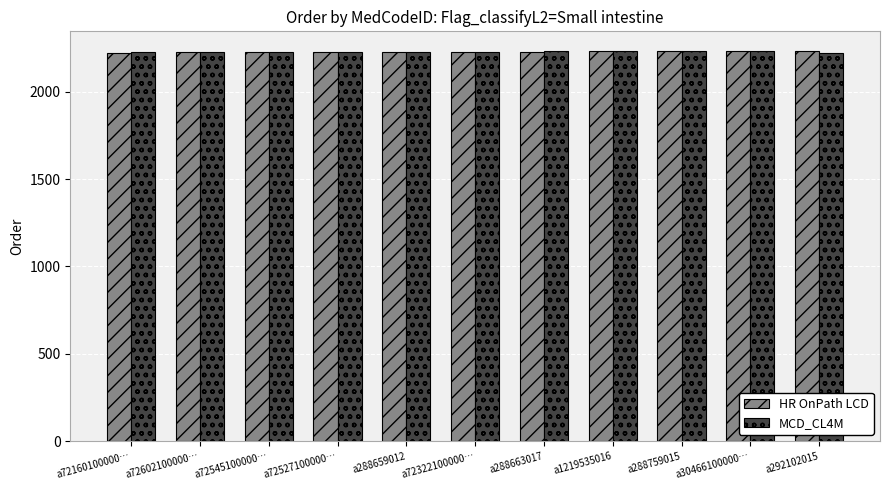

Is it true that MCD_CL4M equals 3793 at a288759015?

False